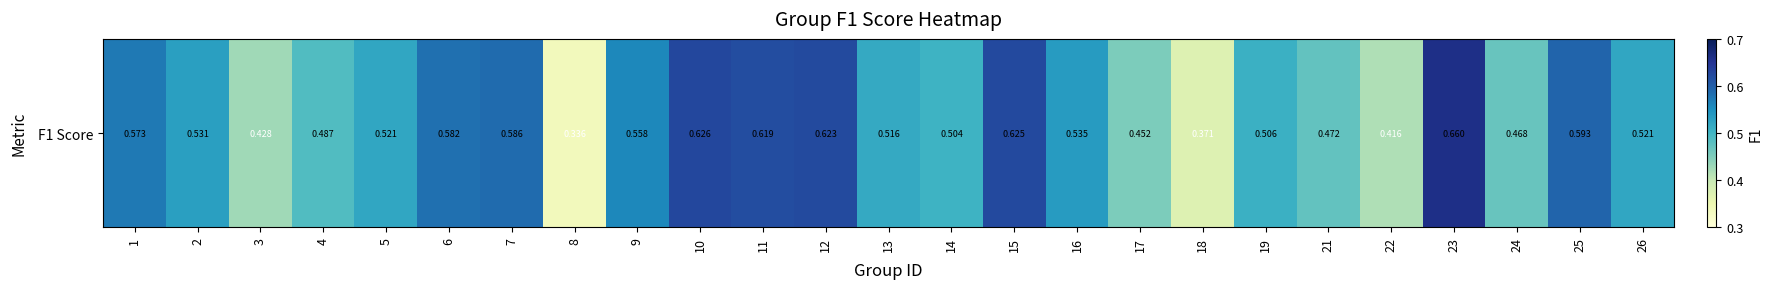

Which category has the highest value across all series?

23